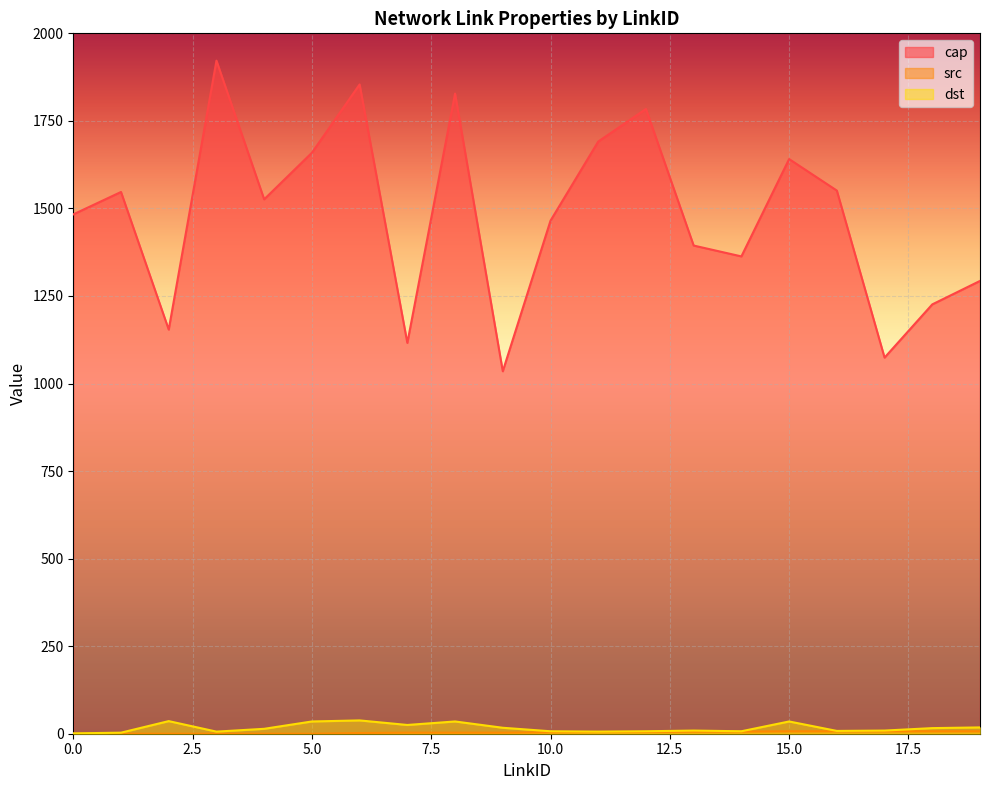

True or false: src and cap intersect in this chart.

False